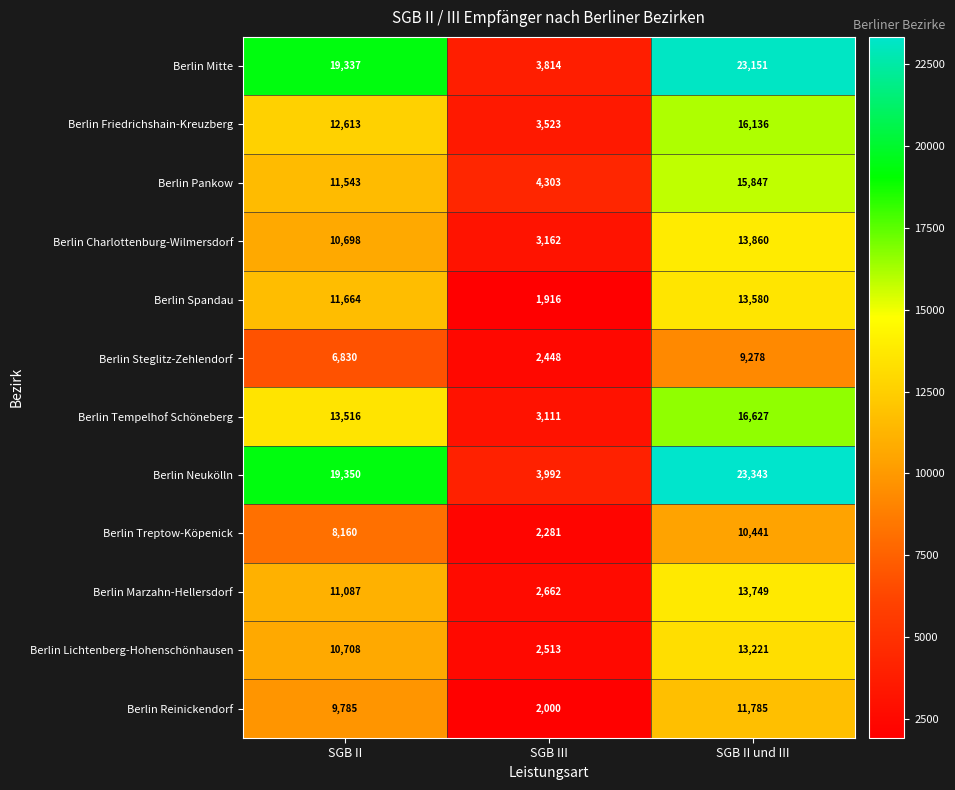

What is the difference between the maximum and minimum values in the Berlin Friedrichshain-Kreuzberg series?

12613